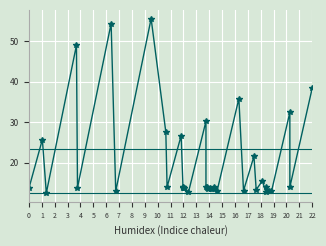

The chart shows a value of 8.5 at 33. True or false?

False